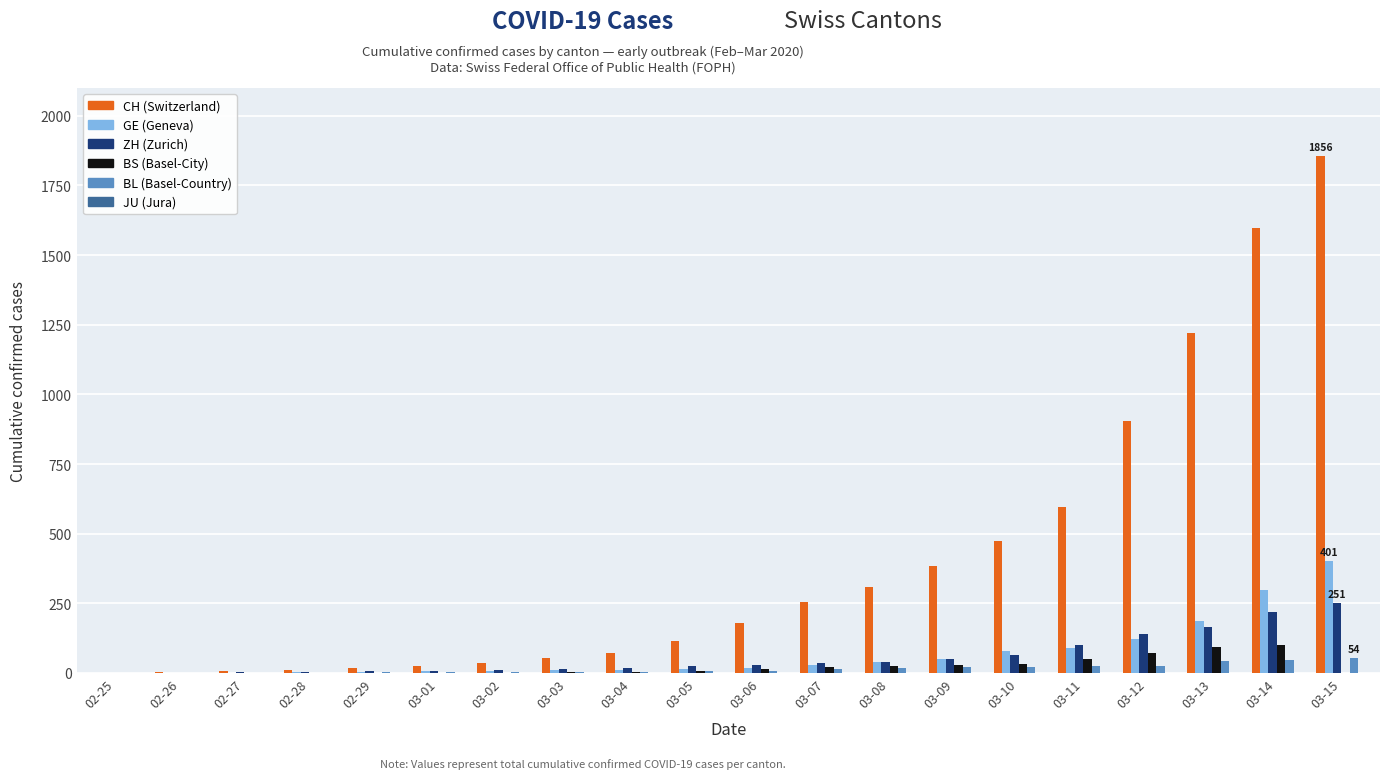

How many groups of bars are there?

20